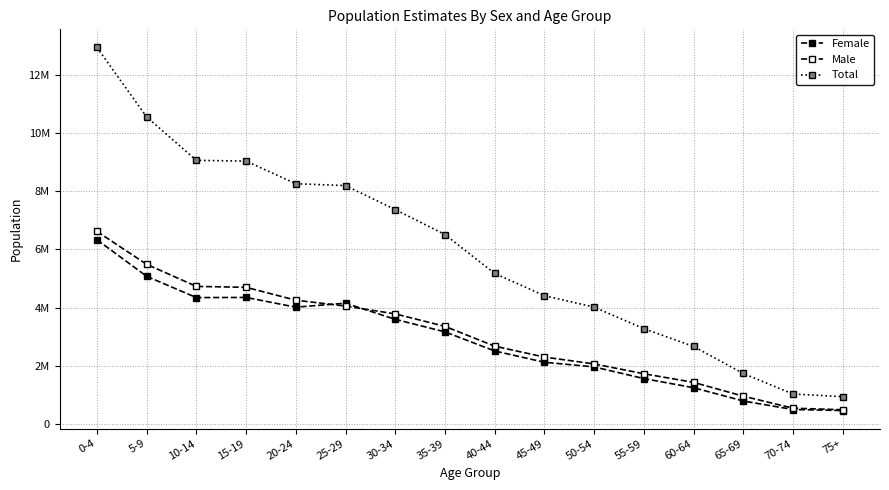

What is the total value across all series at 35-39?

13028000